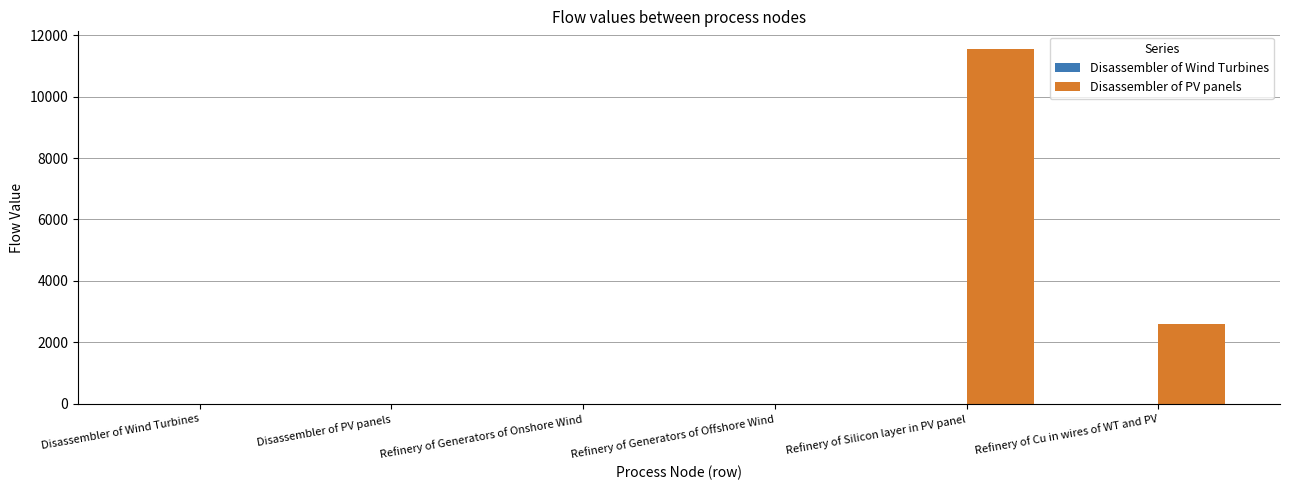

Does the chart contain stacked bars?

No